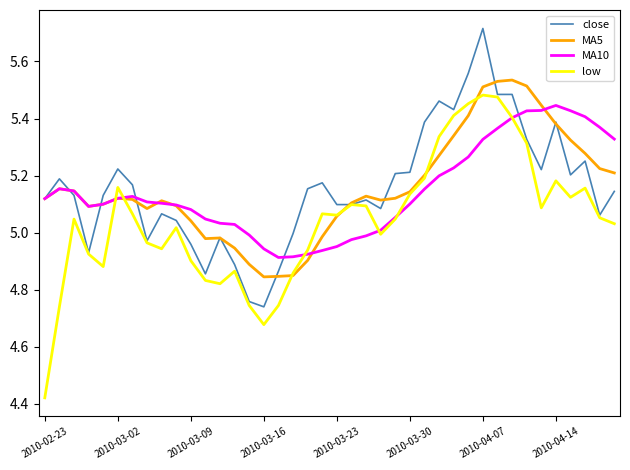

Which series has the widest spread of values?

low